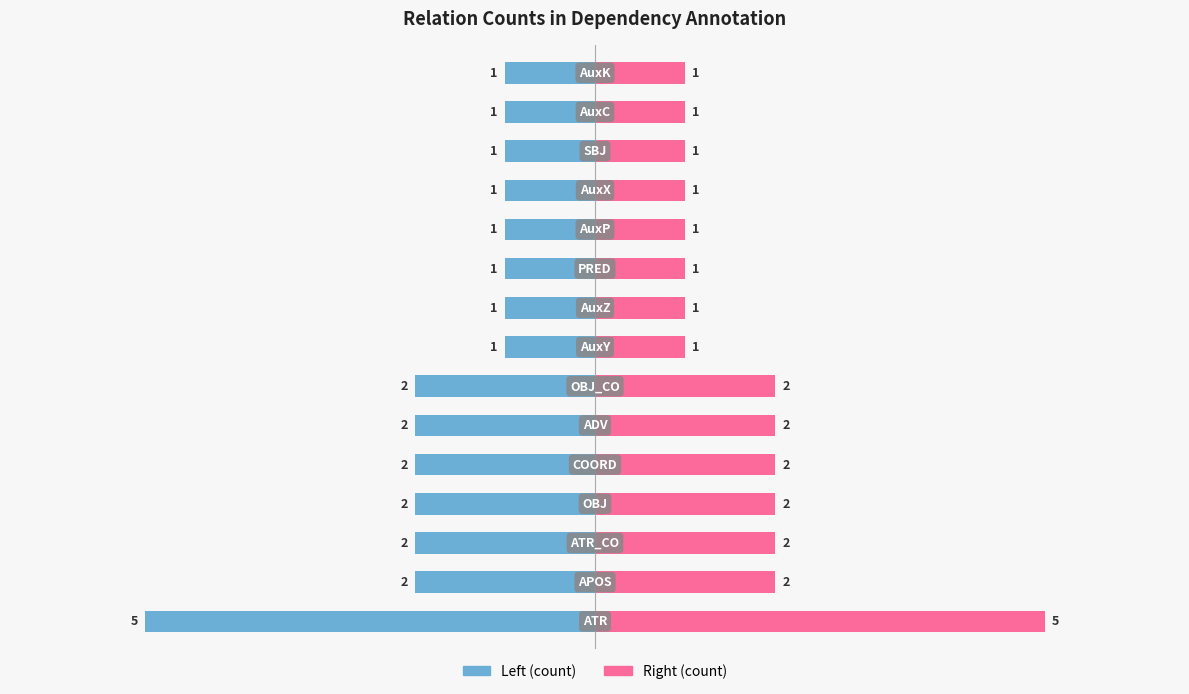

Rank the series by their average value, from highest to lowest.

Right (count), Left (count)